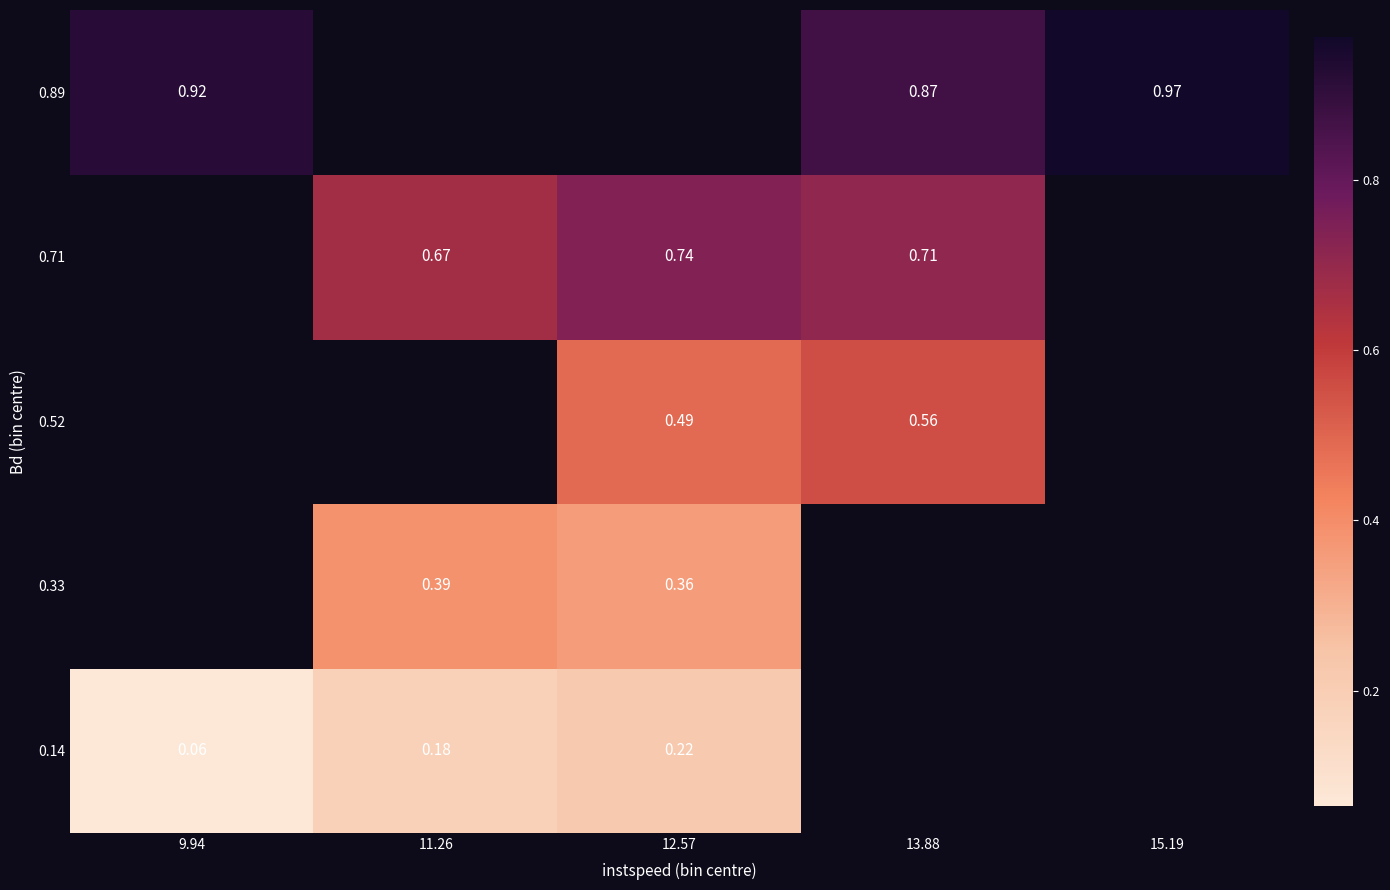

What is the greatest value displayed?

1.0